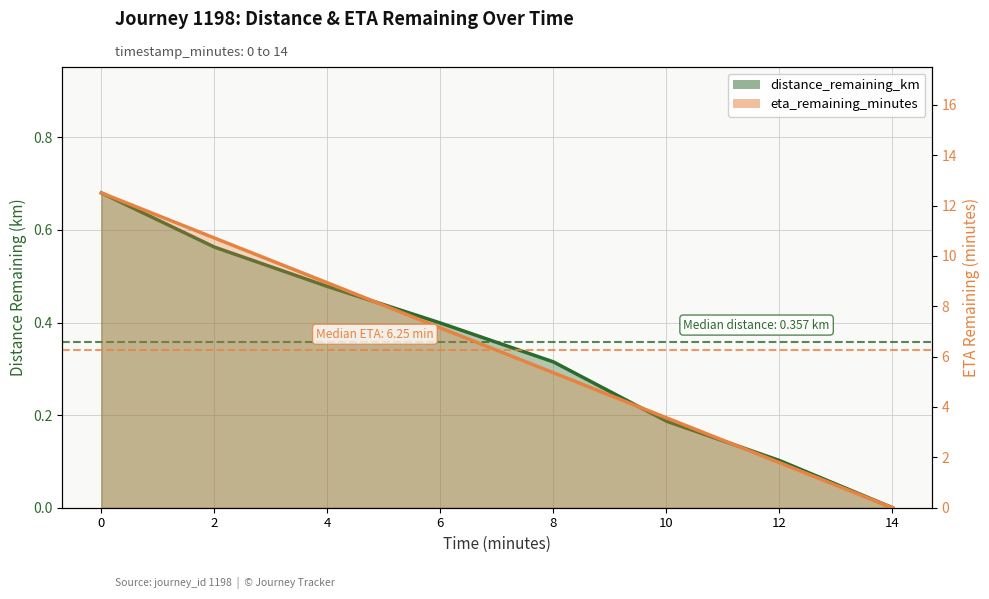

True or false: distance_remaining_km has a value of 0.1 at 12.0.

True